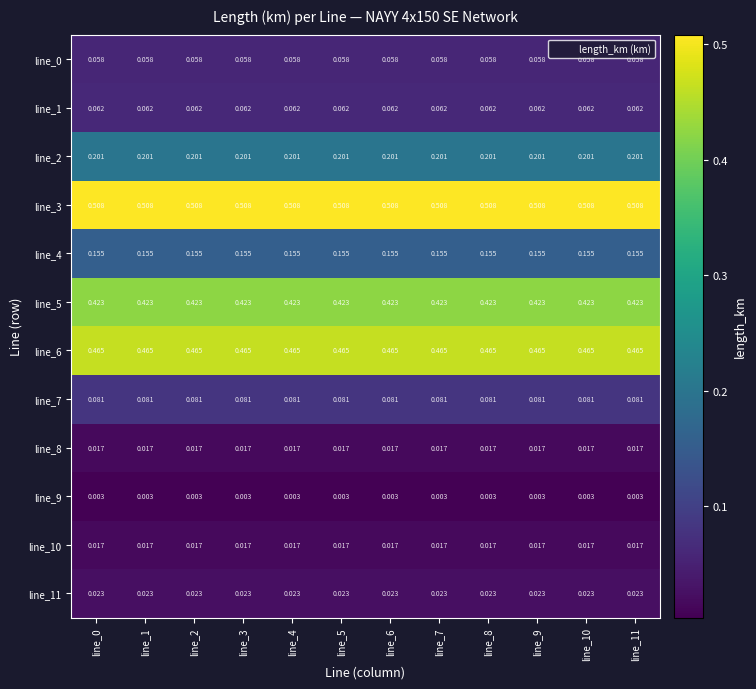

Which series has the widest spread of values?

line_0